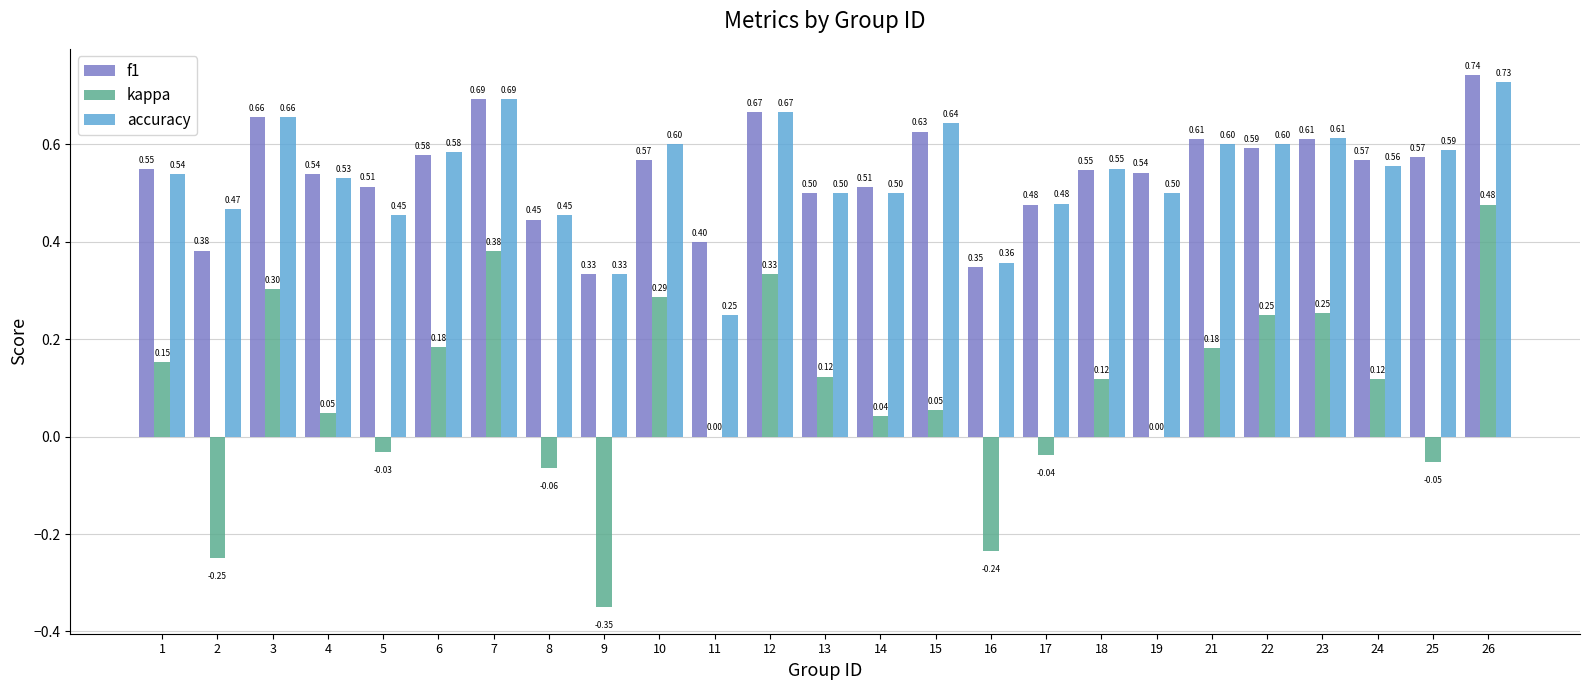

Where does the kappa series first go above 0?

1